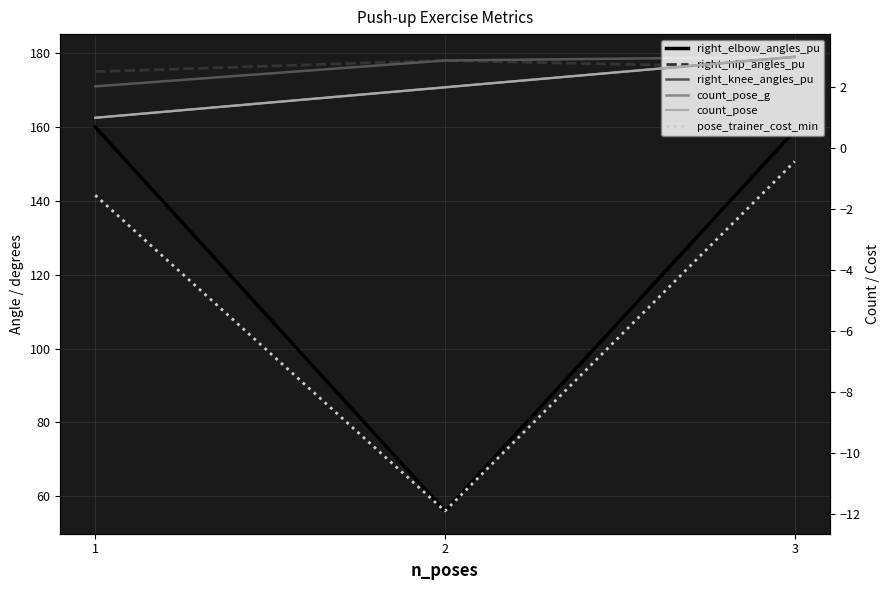

At which label is right_elbow_angles_pu closest to 108?

3